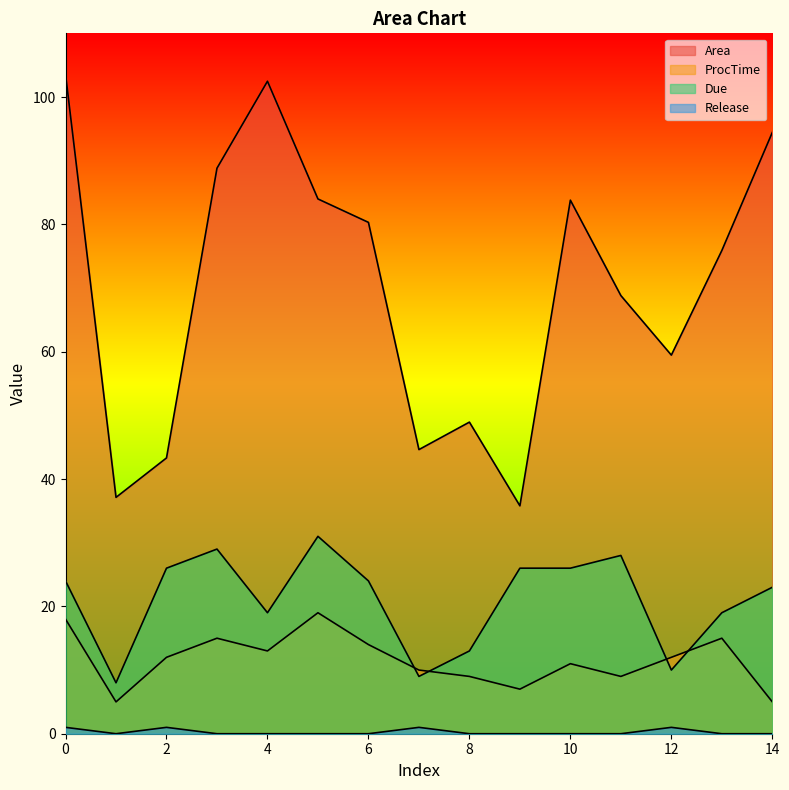

List the labels in order of ProcTime value, largest first.

5, 0, 3, 13, 6, 4, 2, 12, 10, 7, 8, 11, 9, 1, 14